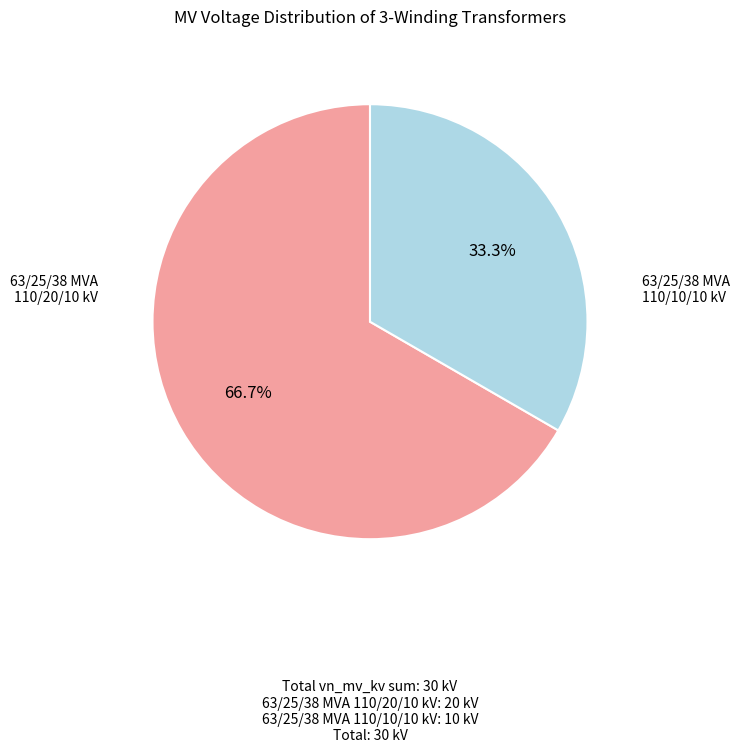

Is there any slice that represents more than half of the pie?

Yes